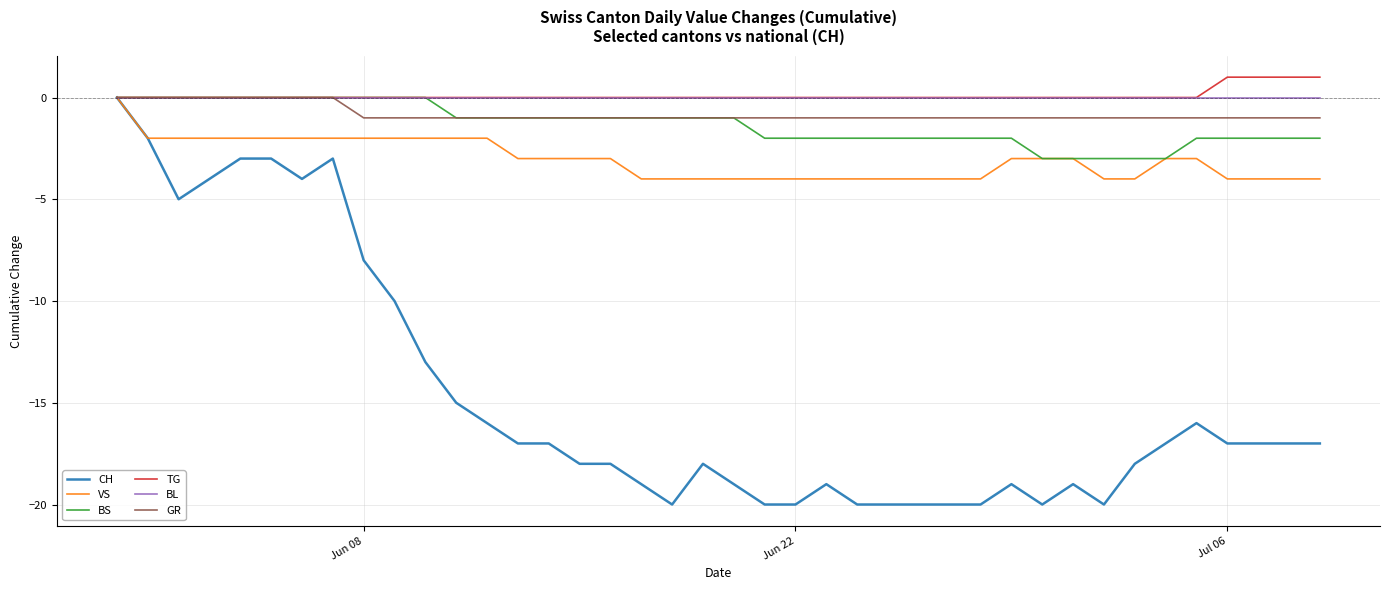

What is the smallest value displayed?

-20